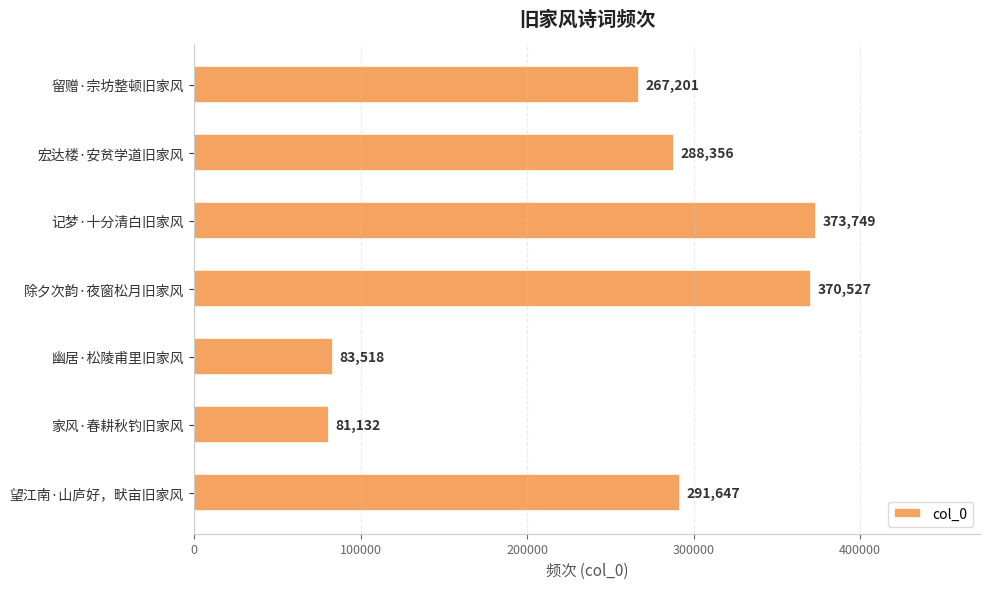

What is the sum of the values at 除夕次韵·夜窗松月旧家风 and 留赠·宗坊整顿旧家风?

637728